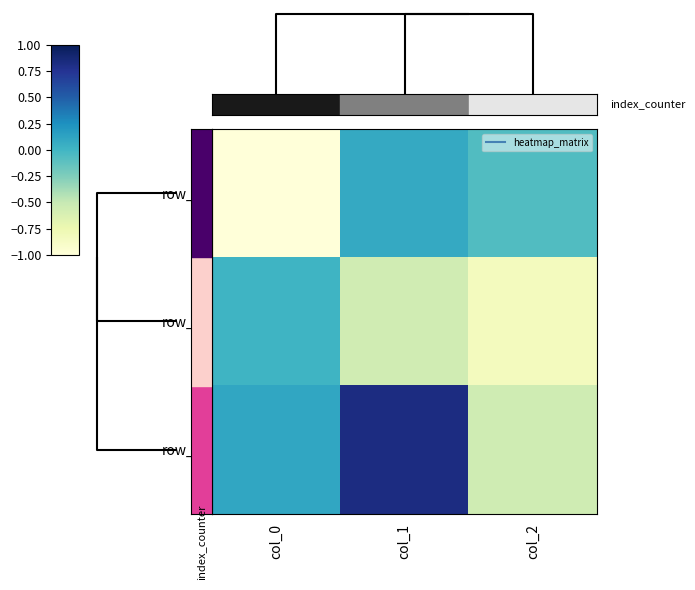

Is it true that row_2 equals 0.3 at col_1?

False